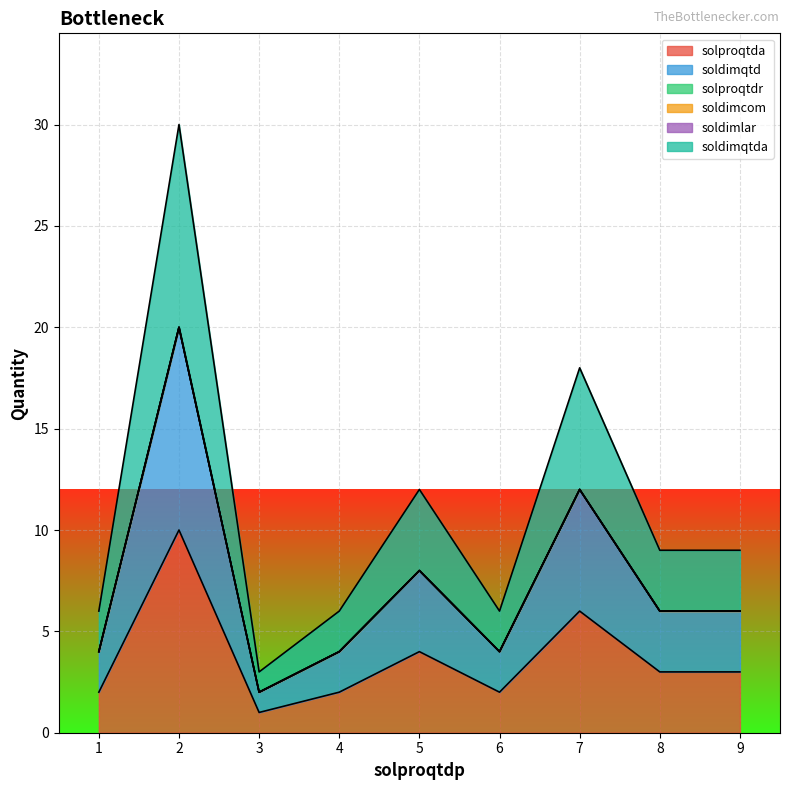

How many interior local valleys does the soldimqtda series have?

2